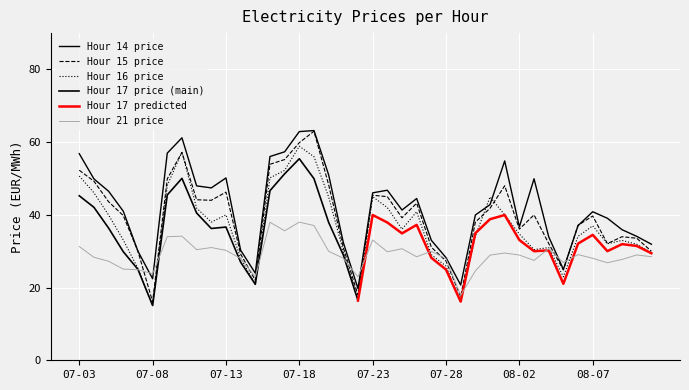

What is the difference between the second highest and minimum values in the Hour 14 series?

43.2